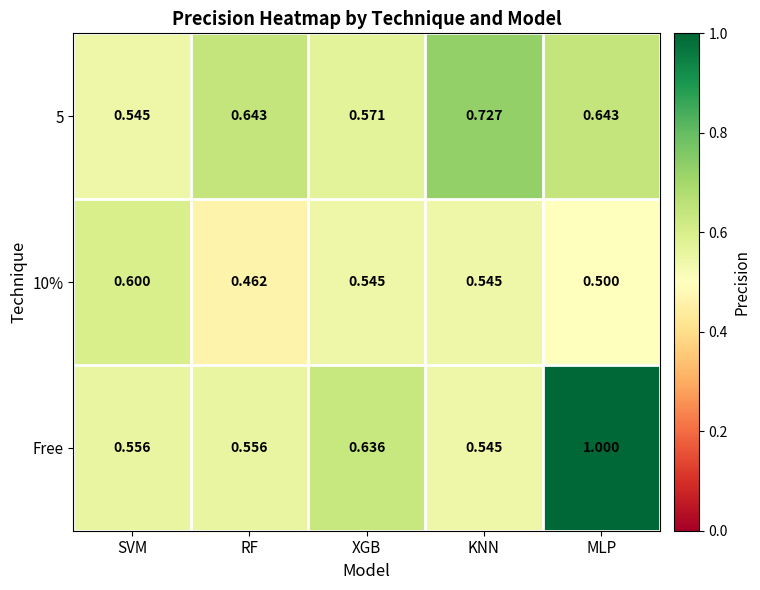

At how many categories does at least one series exceed 0?

5